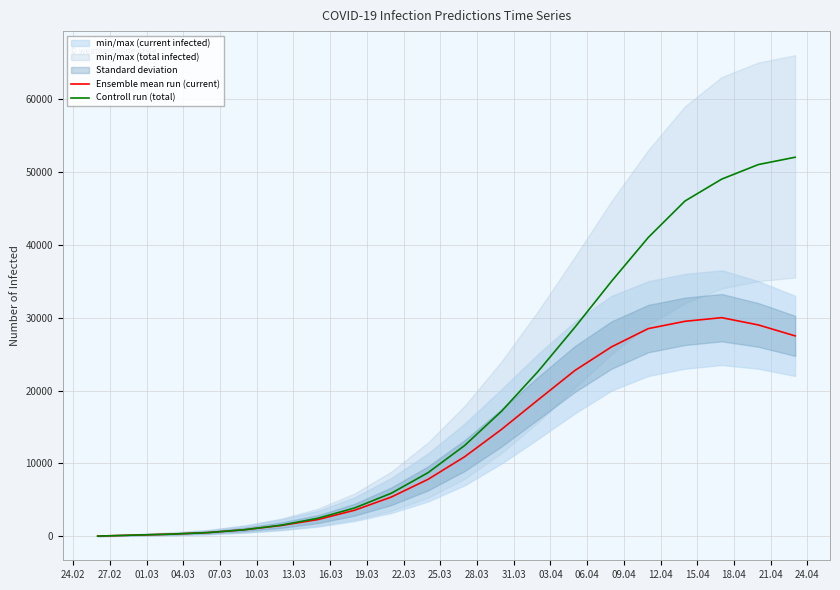

What position from the left is 19.03?

9